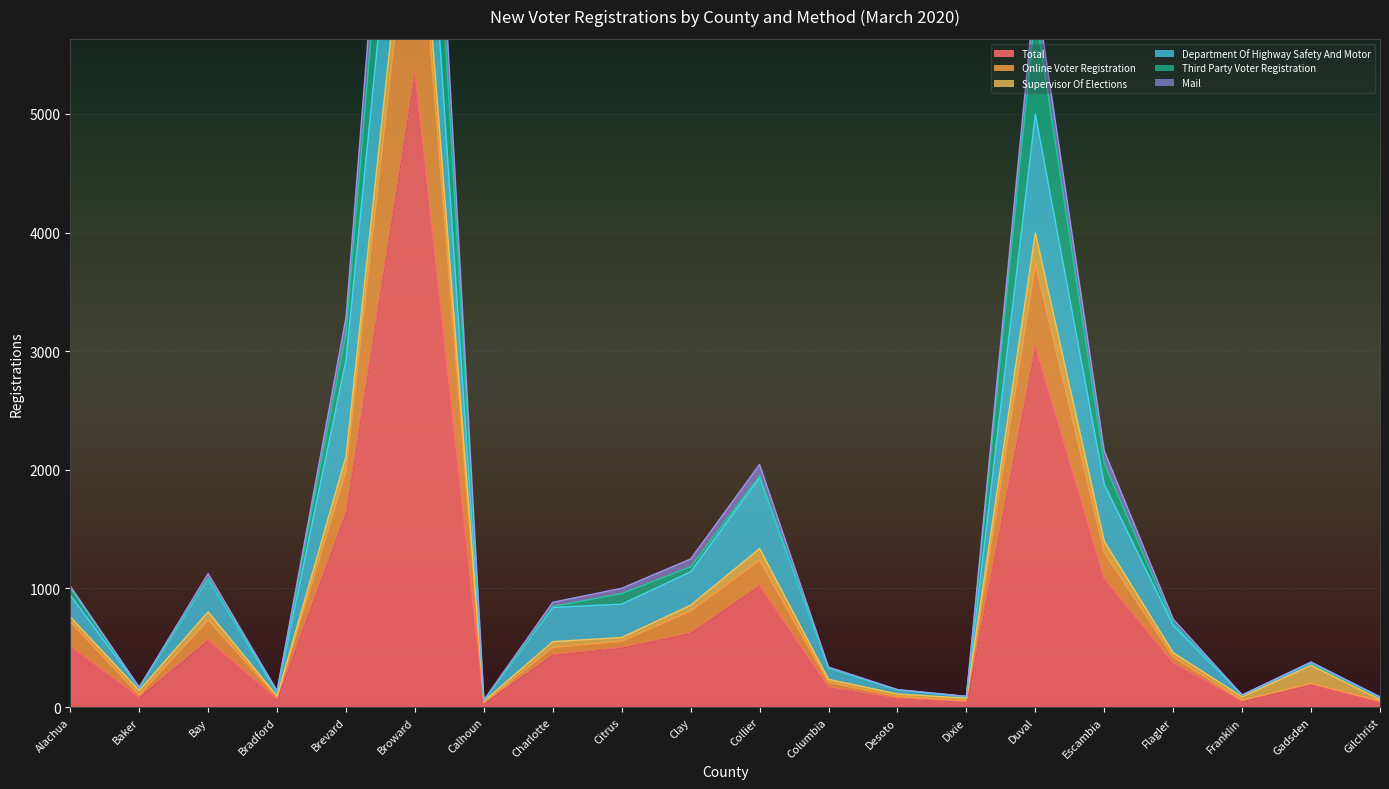

Where is Total nearest to the value 2698?

Duval